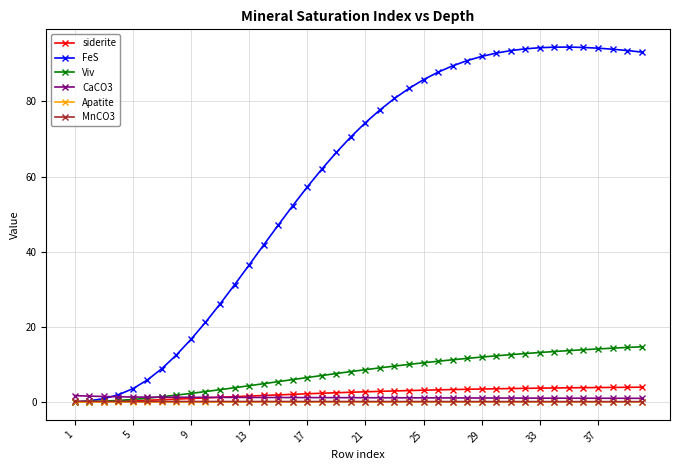

What is the value of the Viv point at the 29th from the left?

12.0